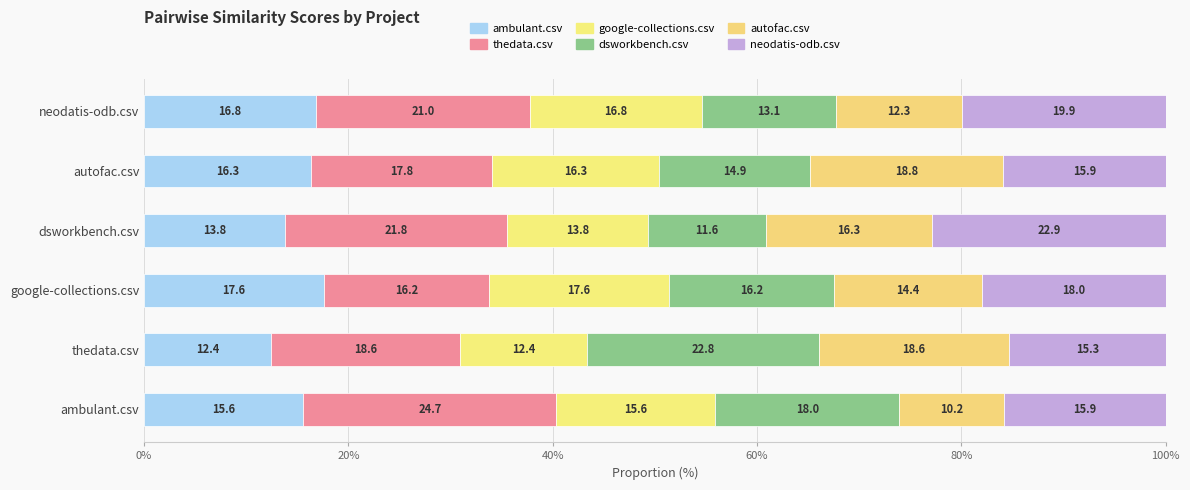

How many values in the ambulant.csv series are below 16?

3